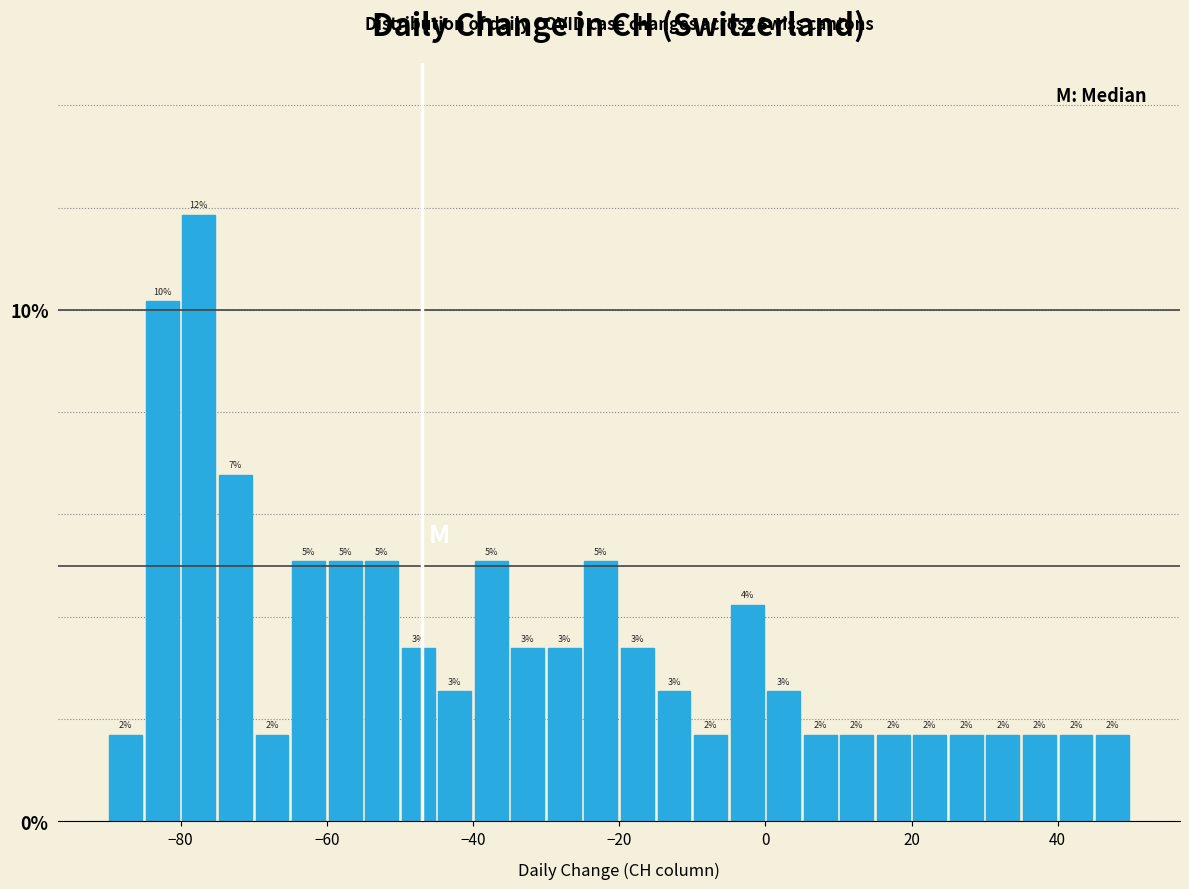

Around what value on the x-axis is the tallest bar? Give the approximate position of its centre, as read against the axis.

-78